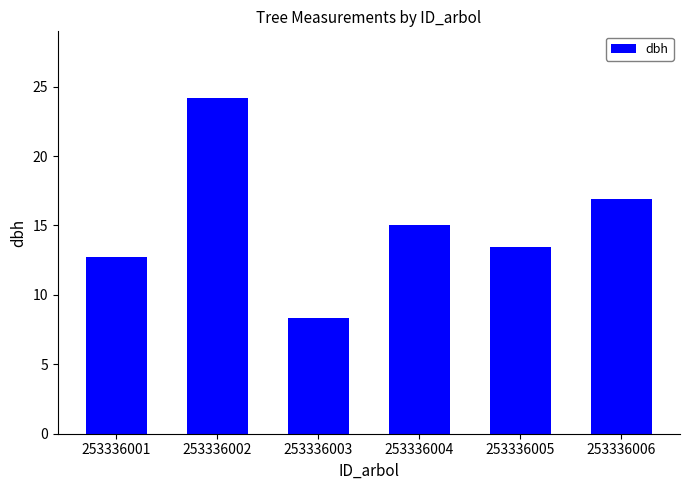

List the labels in order of value, smallest first.

253336003, 253336001, 253336005, 253336004, 253336006, 253336002